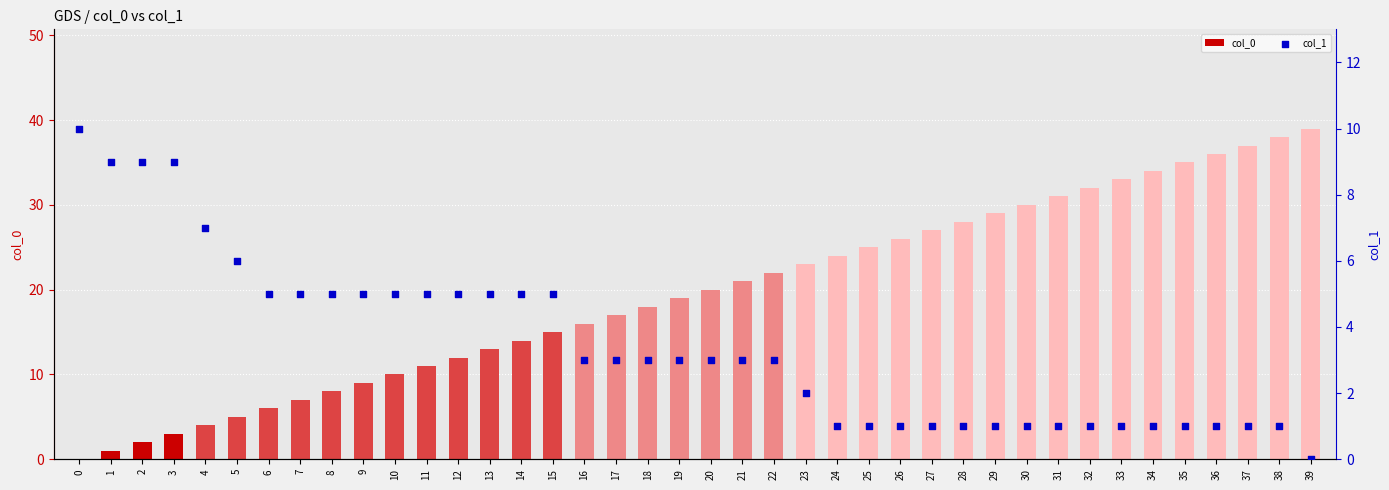

Which series reaches the minimum Y coordinate?

col_0